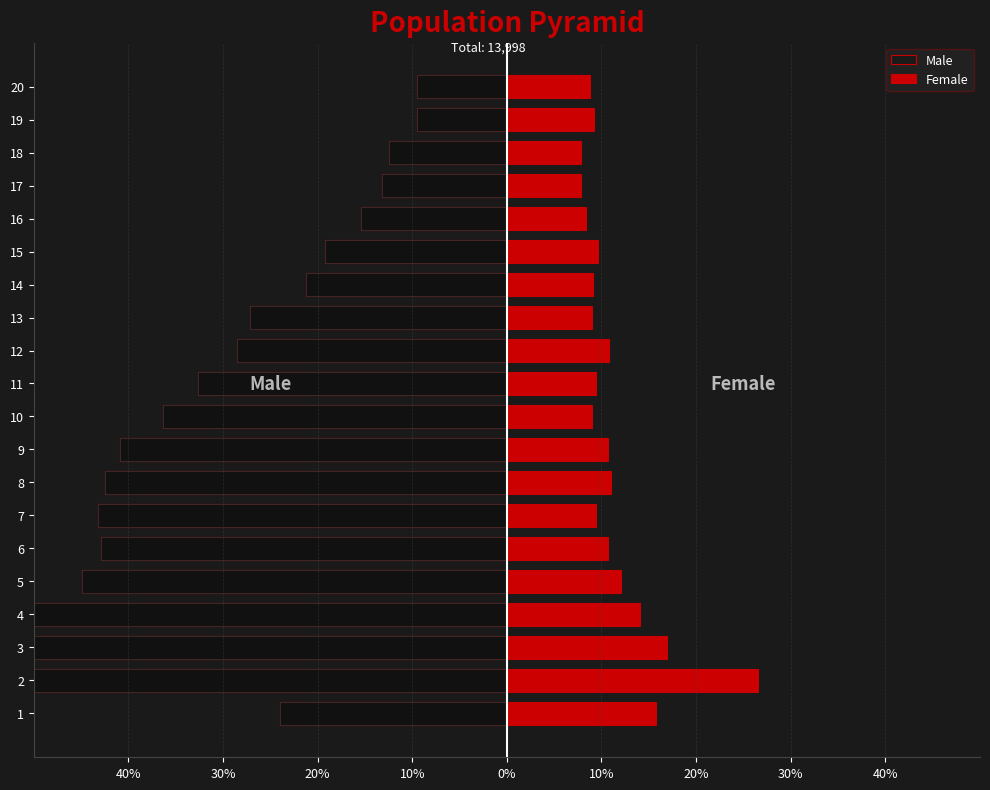

How many groups of bars are there?

20